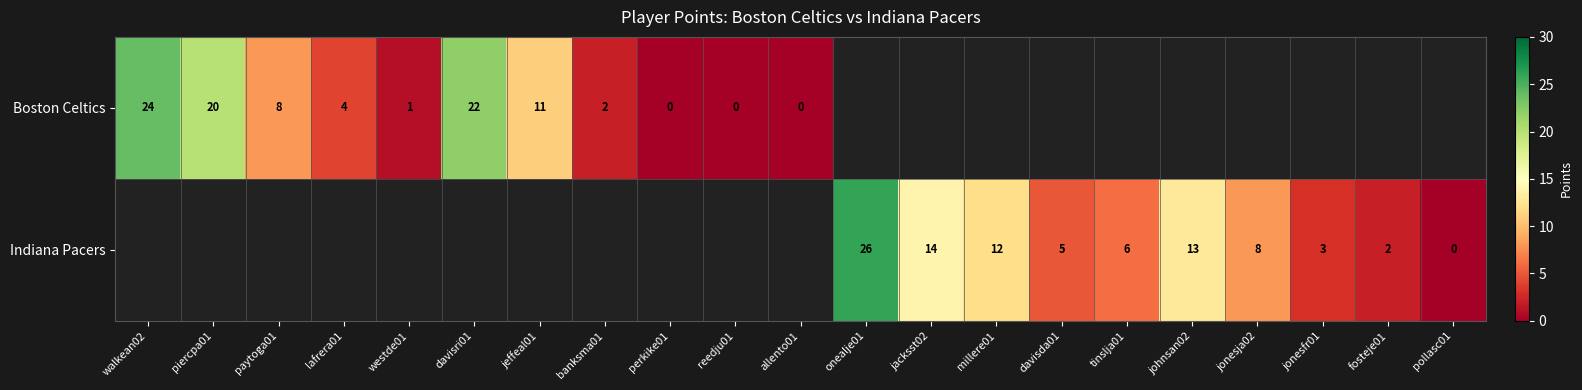

Which has a higher value, paytoga01 or piercpa01?

piercpa01